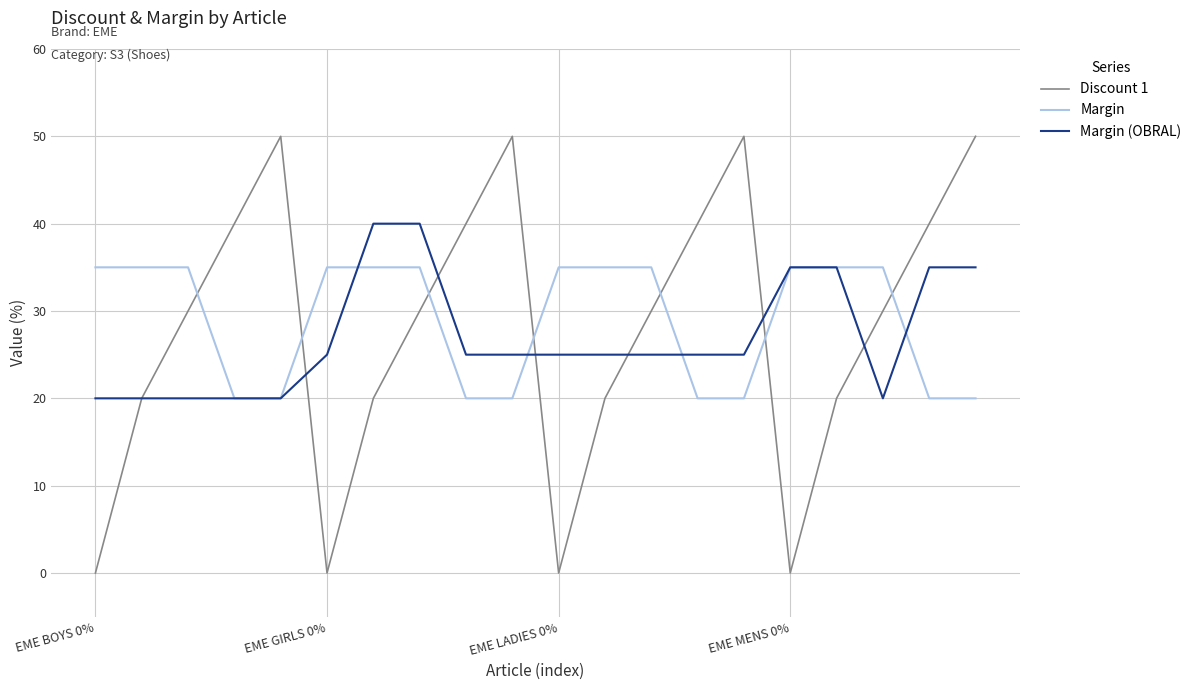

True or false: Margin and Discount 1 cross at least once.

True